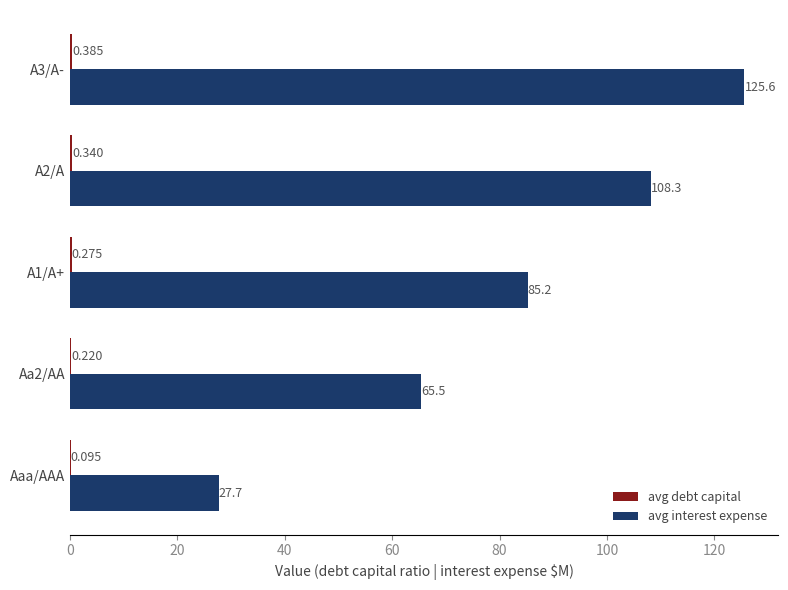

Between Aaa/AAA and Aa2/AA, which series saw the biggest shift?

avg interest expense